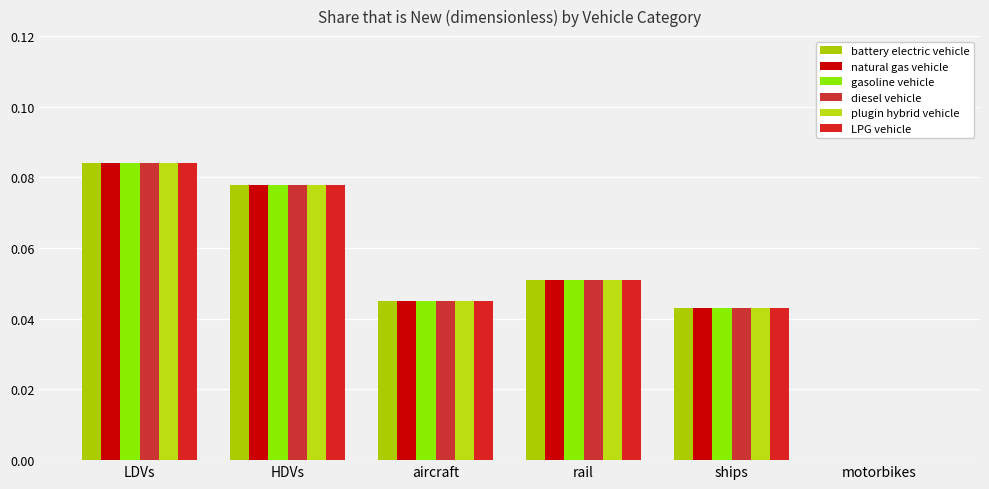

What is the sum of all diesel vehicle values?

0.3